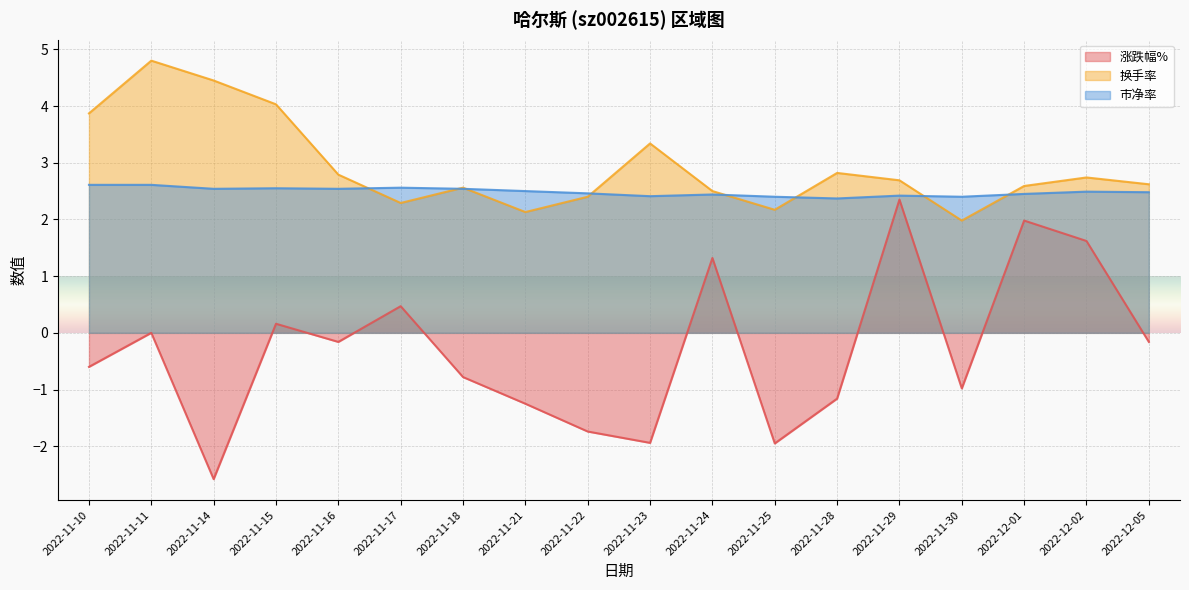

At which label is 市净率 closest to 2?

2022-11-28